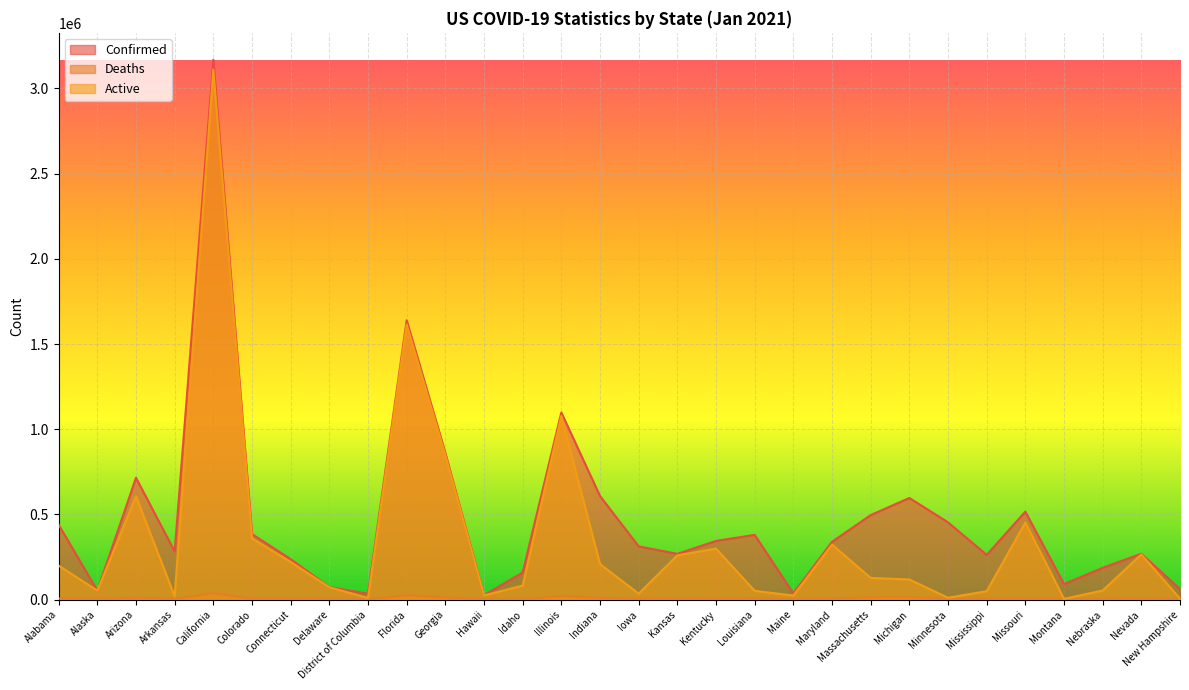

What is the difference between the maximum and minimum values in the Active series?

3106306